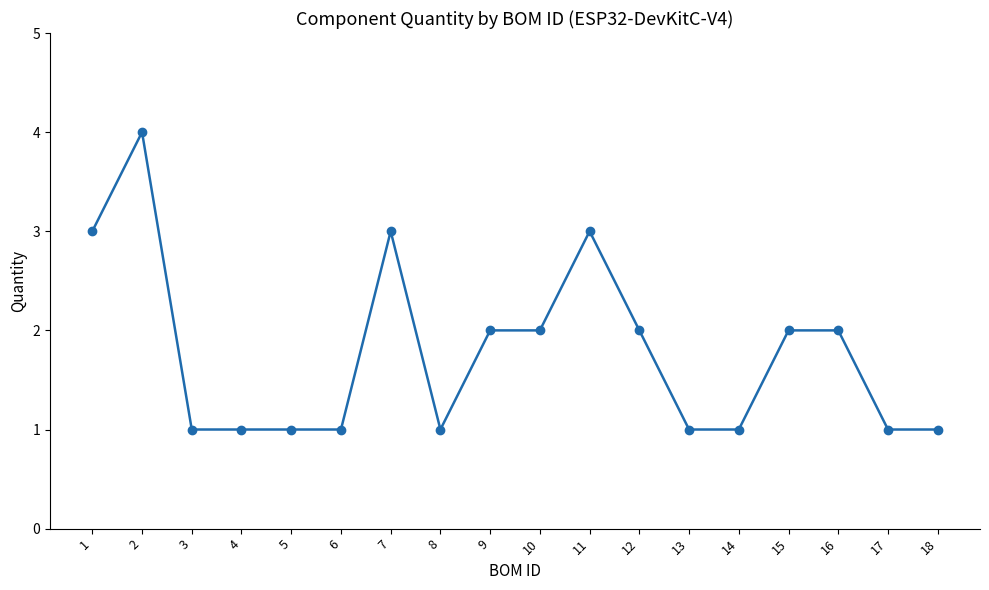

At which category does the data reach its first local peak?

2